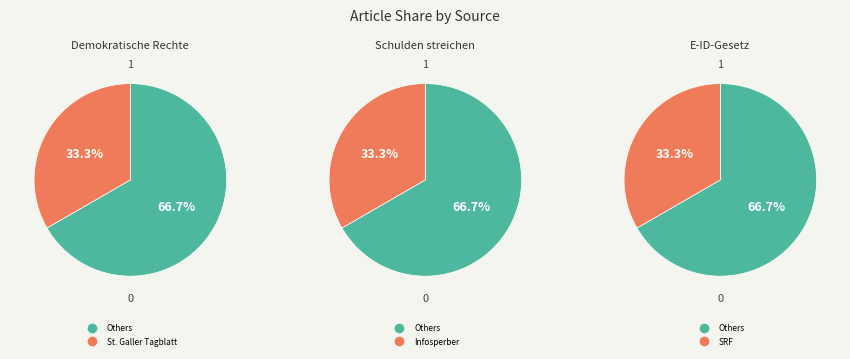

Rank the categories by value from highest to lowest.

E-ID-Gesetz, Schulden streichen, Demokratische Rechte